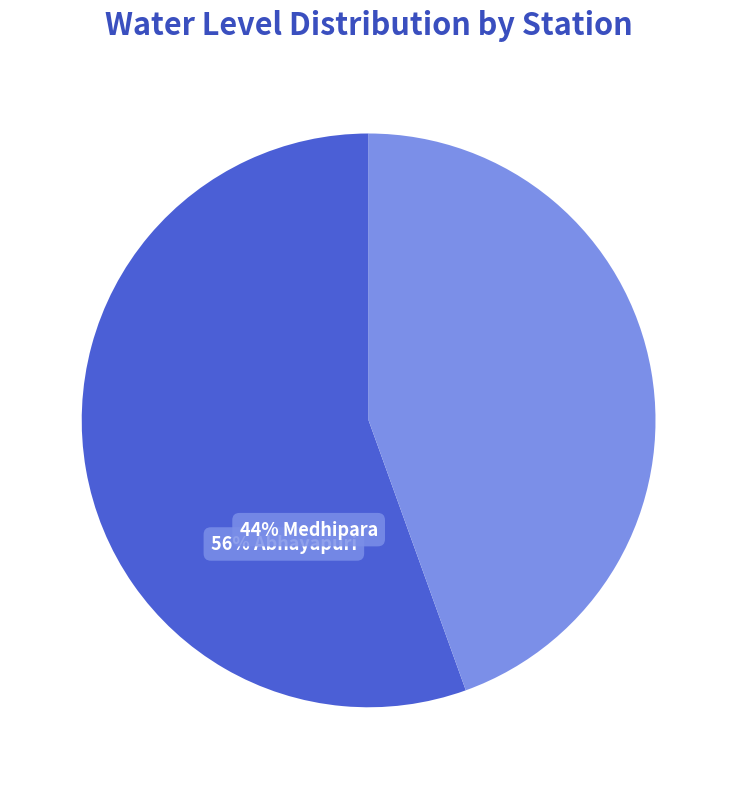

What is the largest slice in the pie chart?

Abhayapuri